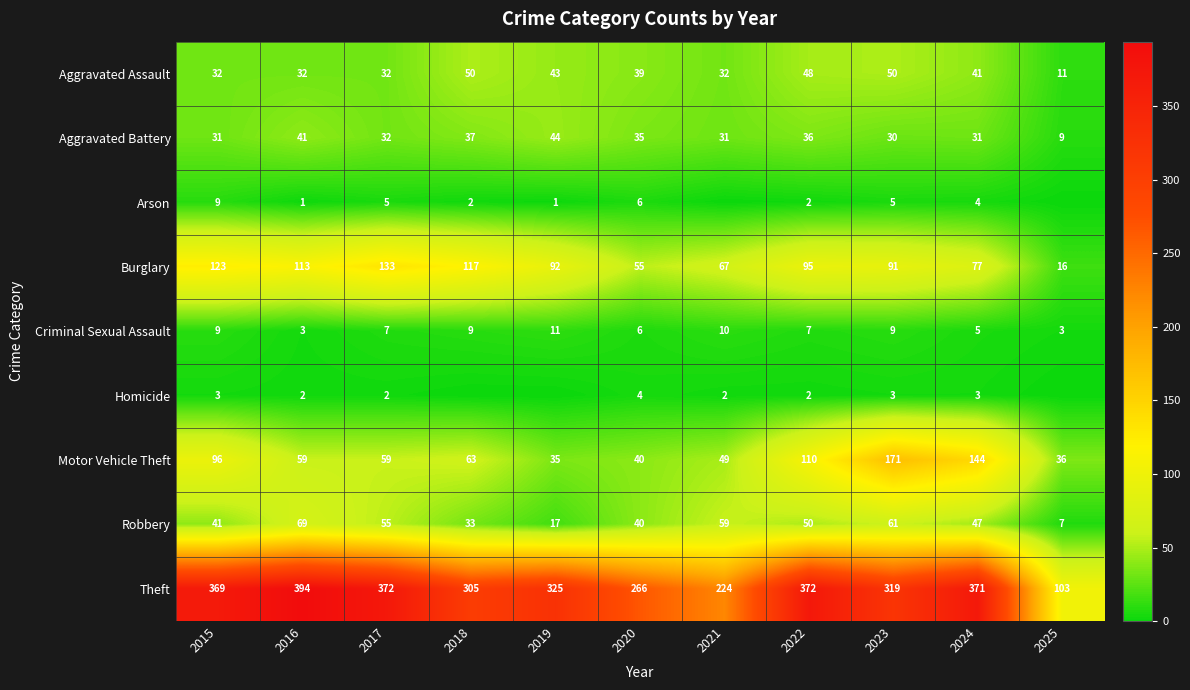

How many values in the Robbery series are below 47?

5